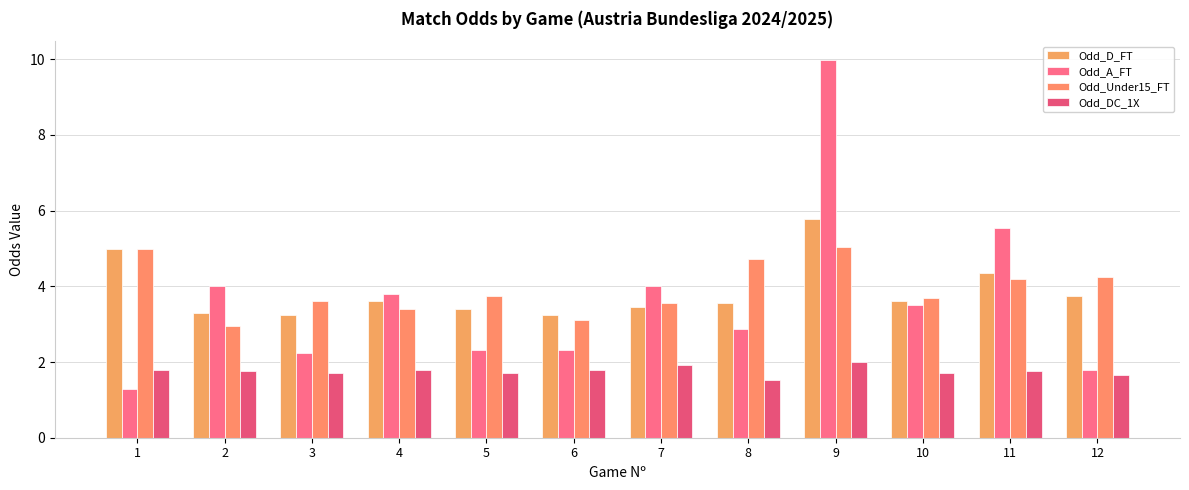

What is the maximum value shown in the chart?

10.0